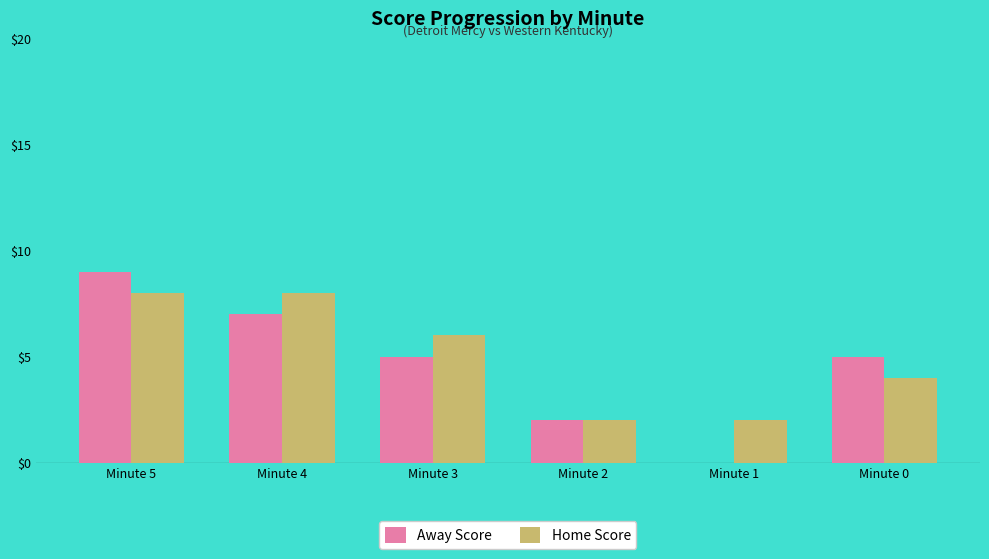

Reading left to right, extract all data points from this chart.

Away Score: Minute 5=9	Minute 4=7	Minute 3=5	Minute 2=2	Minute 1=0	Minute 0=5
Home Score: Minute 5=8	Minute 4=8	Minute 3=6	Minute 2=2	Minute 1=2	Minute 0=4